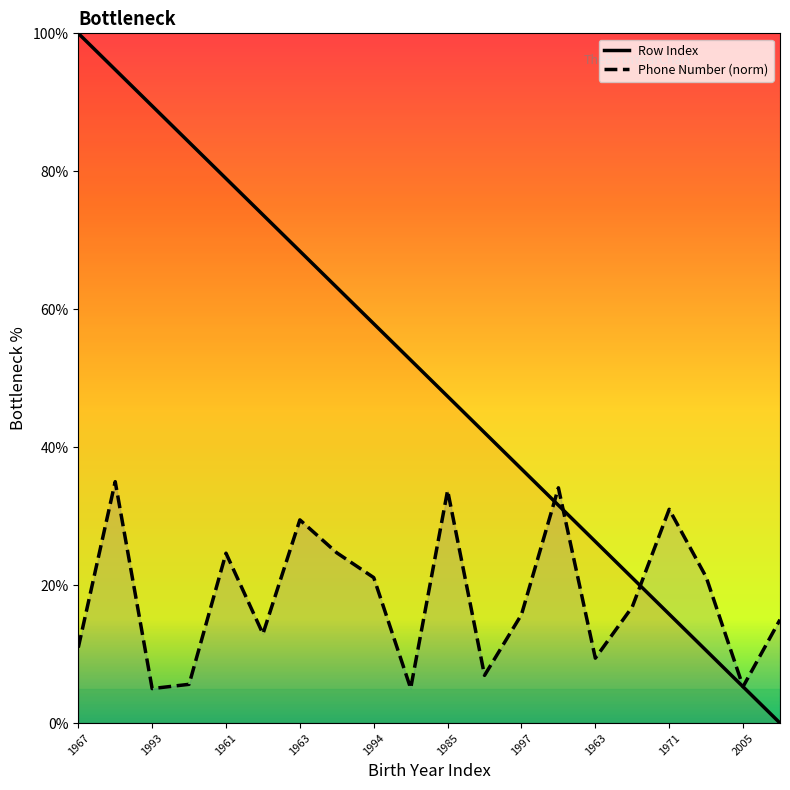

How many times do Row Index and Phone Number cross each other?

3